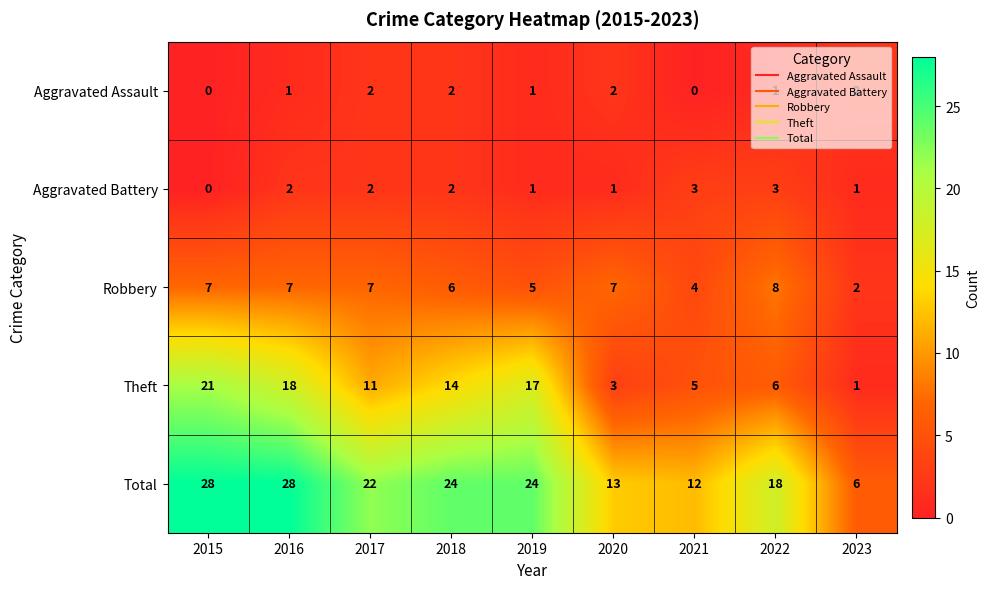

What is the highest value of the Total series?

28